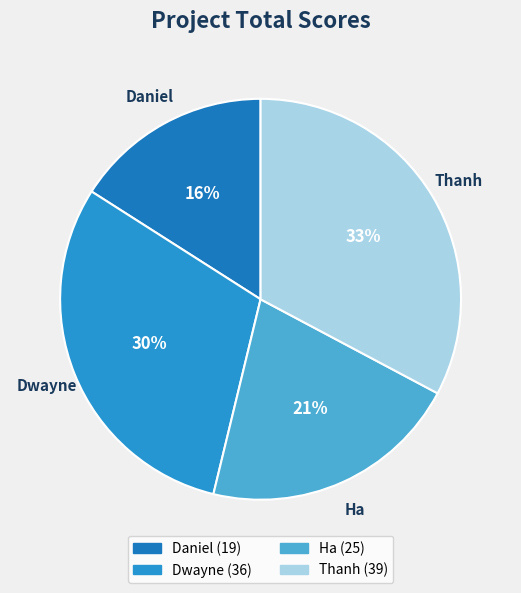

How many segments does this pie chart have?

4